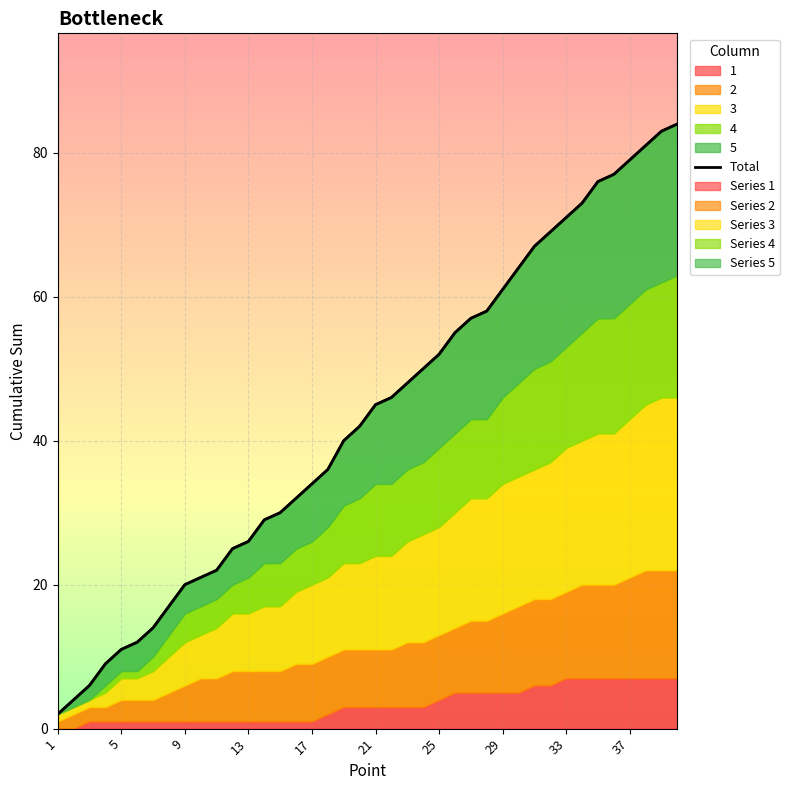

True or false: the data shows 18 at 14.

False